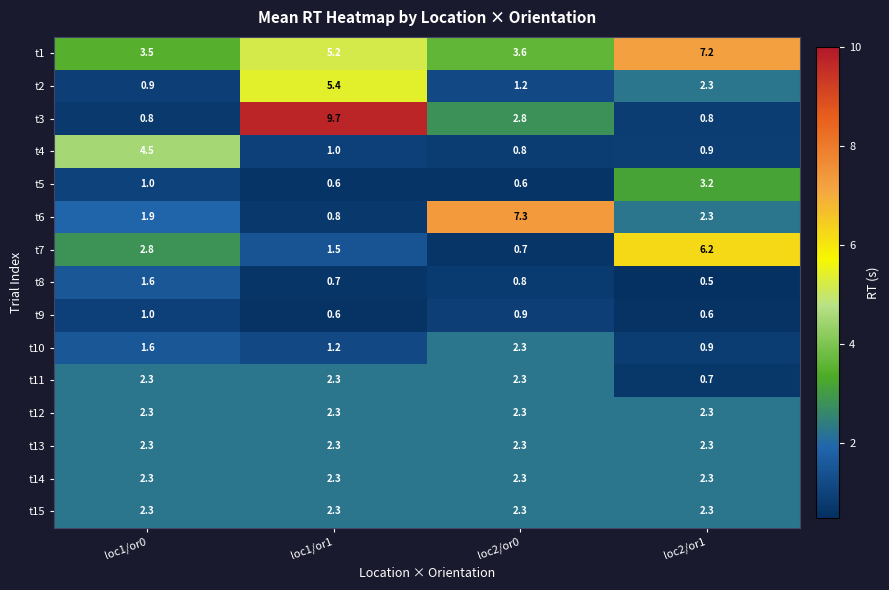

What is the spread (max minus min) of values at loc2/or1?

6.7